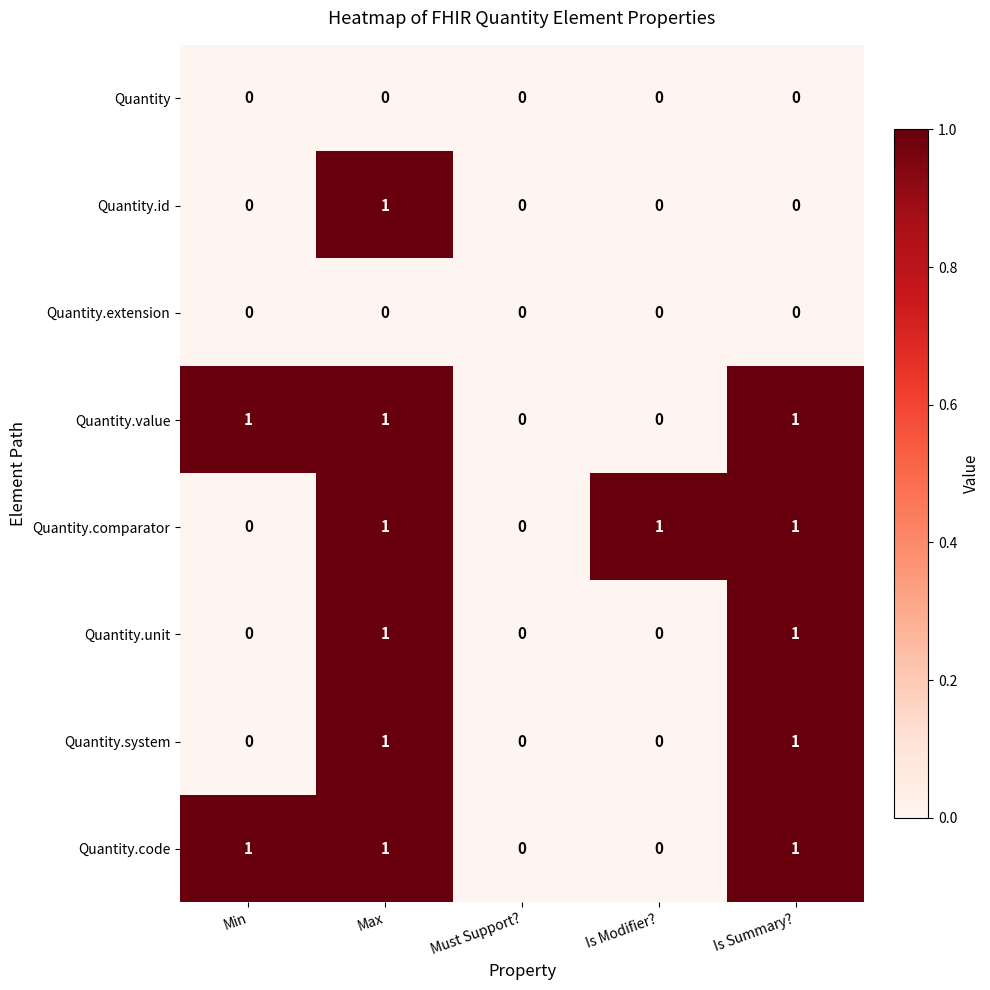

What is the sum of all Quantity.code values?

3